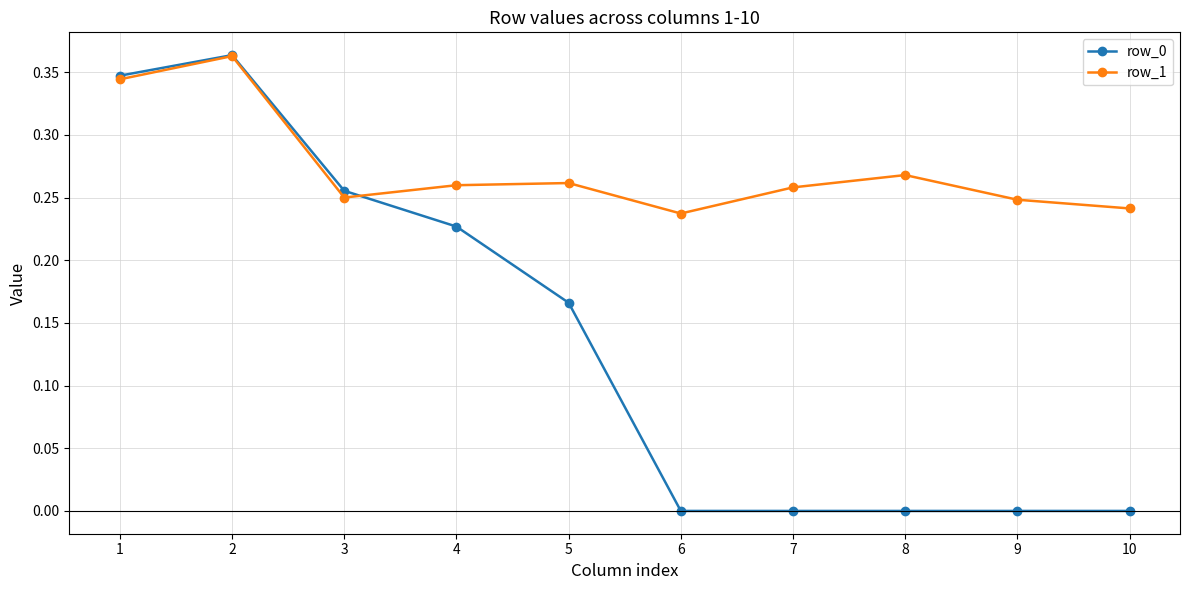

Where is the first local minimum for row_1?

3